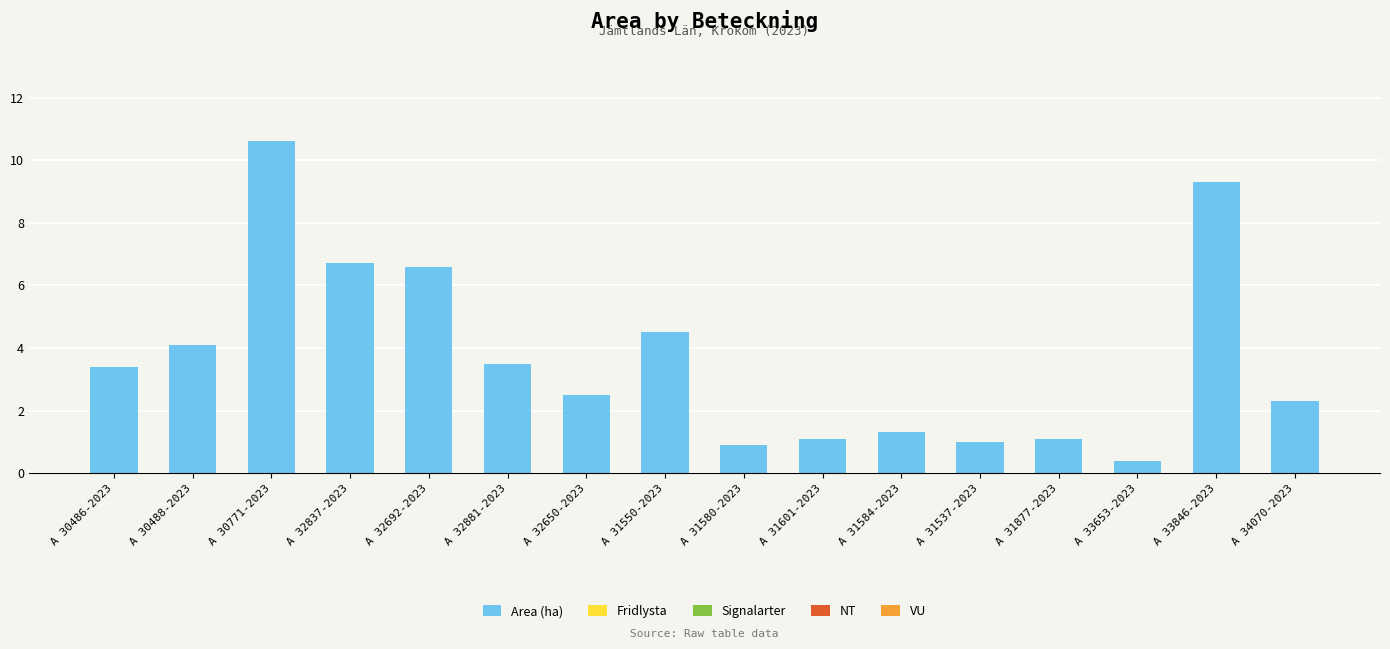

Reading left to right, extract all data points from this chart.

A 30486-2023=3.4	A 30488-2023=4.1	A 30771-2023=10.6	A 32837-2023=6.7	A 32692-2023=6.6	A 32881-2023=3.5	A 32650-2023=2.5	A 31550-2023=4.5	A 31580-2023=0.9	A 31601-2023=1.1	A 31584-2023=1.3	A 31537-2023=1.0	A 31877-2023=1.1	A 33653-2023=0.4	A 33846-2023=9.3	A 34070-2023=2.3